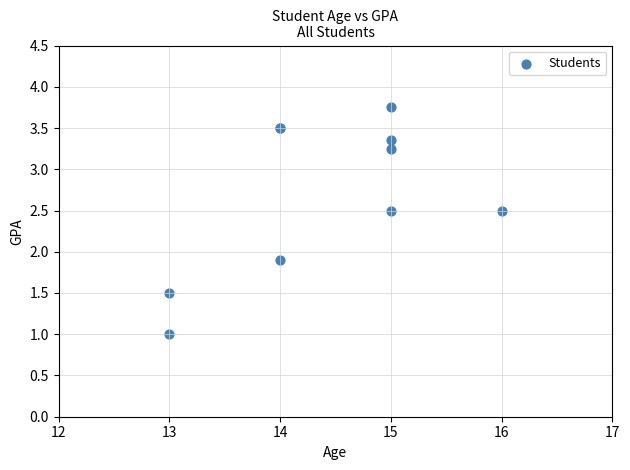

What Y value in the scatter plot is closest to 2?

1.9